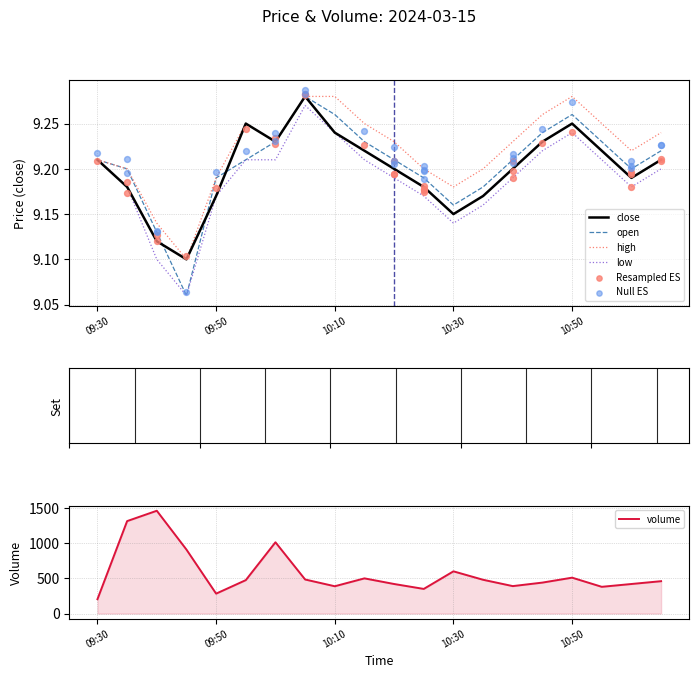

At which category is the sum across all series the highest?

09:40